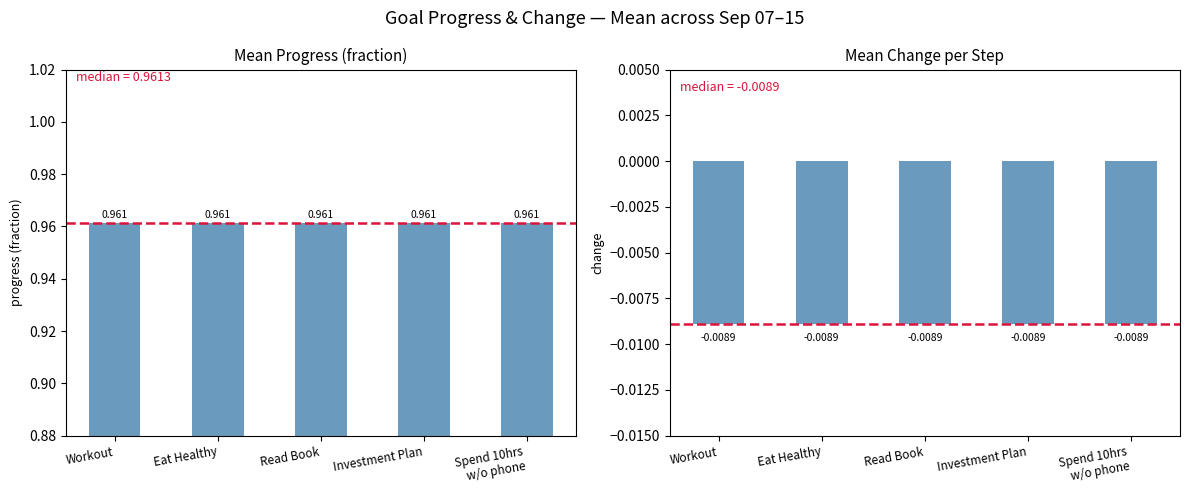

At which category is the sum across all series the highest?

Workout